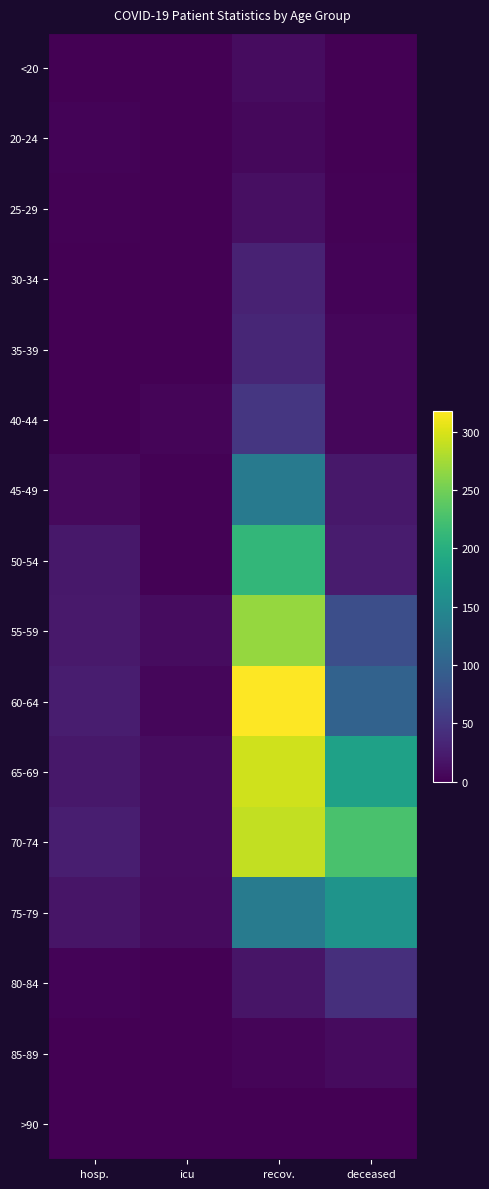

What is the spread (max minus min) of values at recov.?

318